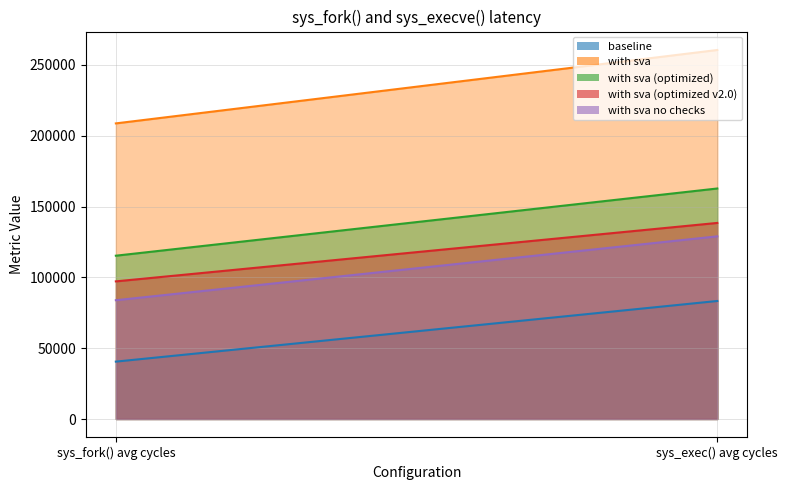

List the series in order of their peak value, lowest first.

baseline, with sva no checks, with sva (optimized v2.0), with sva (optimized), with sva